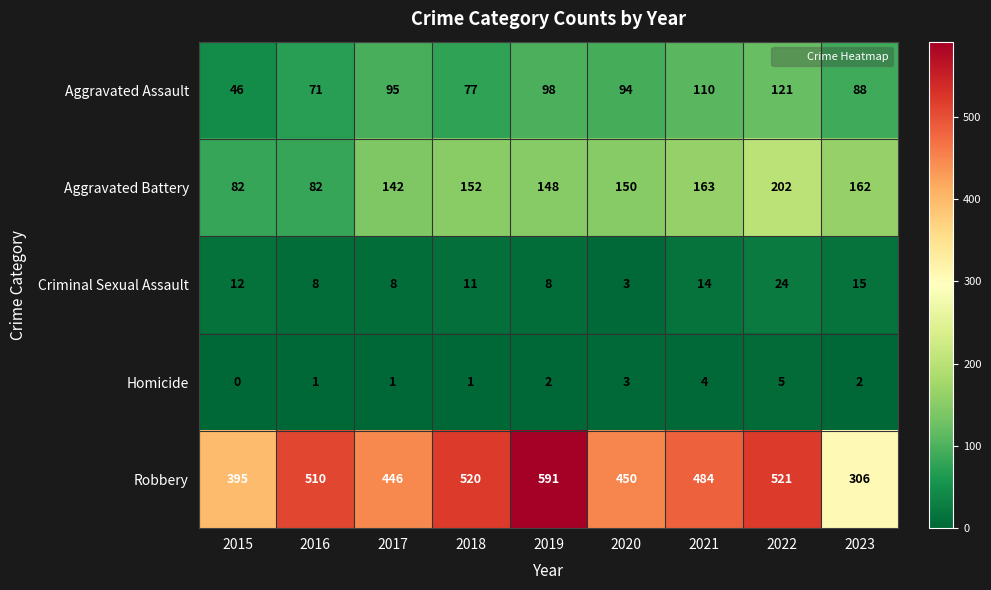

At 2022, list the series in order from largest to smallest.

Robbery, Aggravated Battery, Aggravated Assault, Criminal Sexual Assault, Homicide